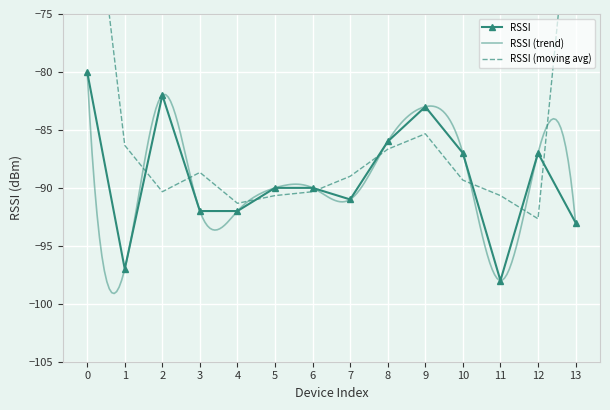

Where is the first local maximum for RSSI?

2